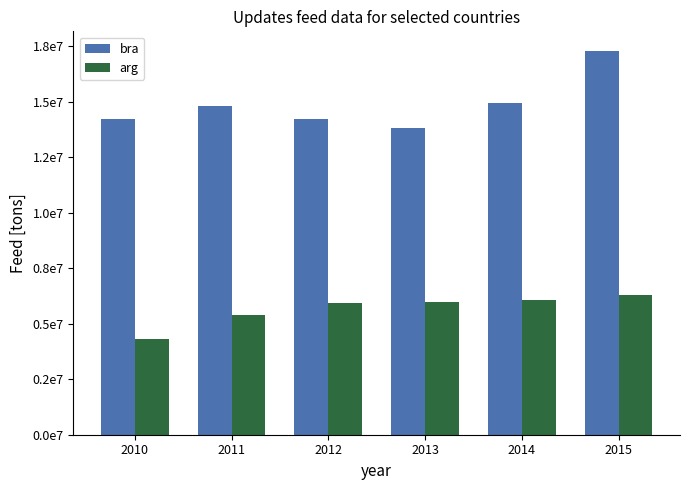

Does the chart contain stacked bars?

No